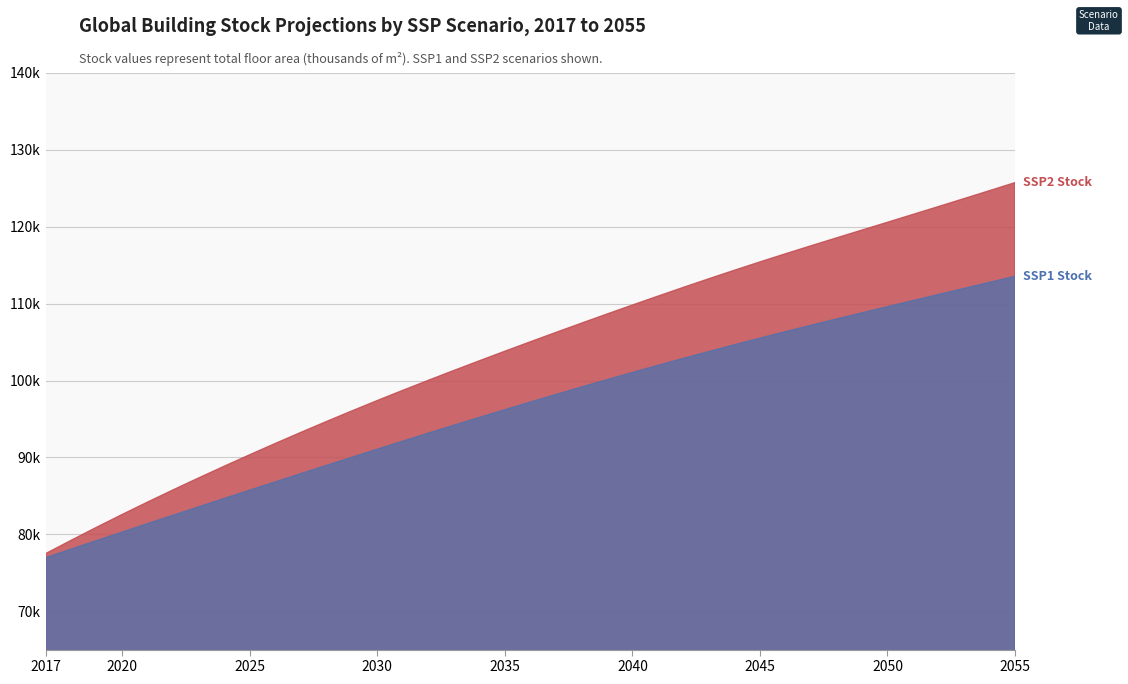

What are all the series names shown in the legend?

SSP1 Stock, SSP2 Stock